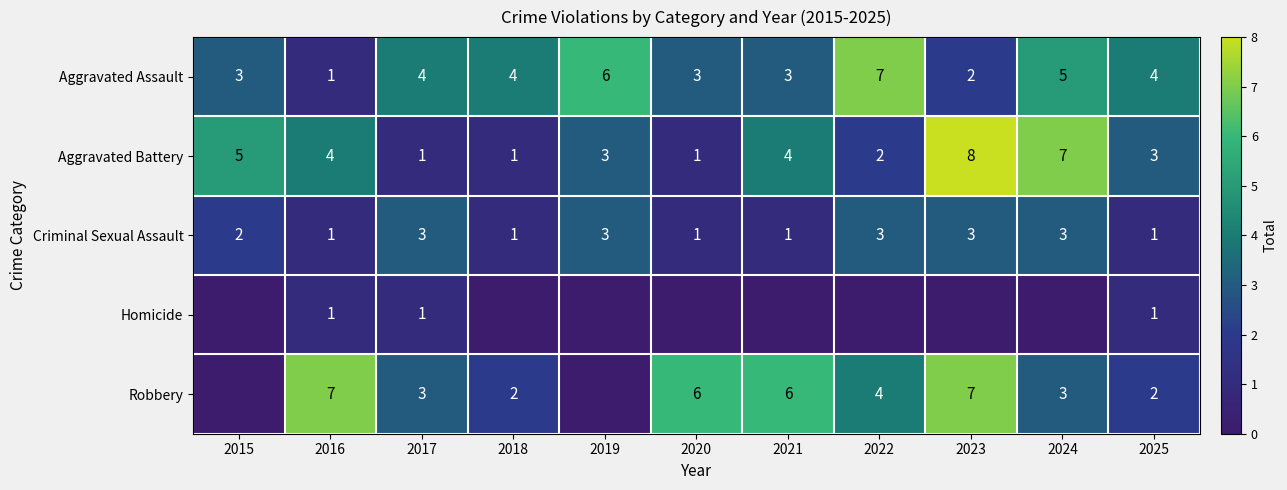

How many Aggravated Assault values are between 3 and 5?

7